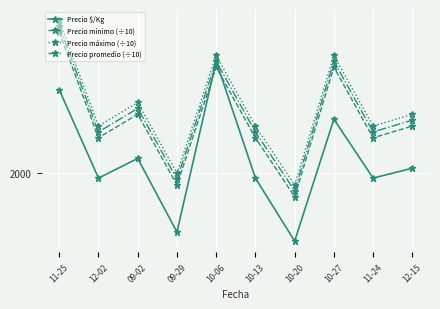

What is the difference between the Precio promedio (÷10) values at 09-29 and 10-13?

400